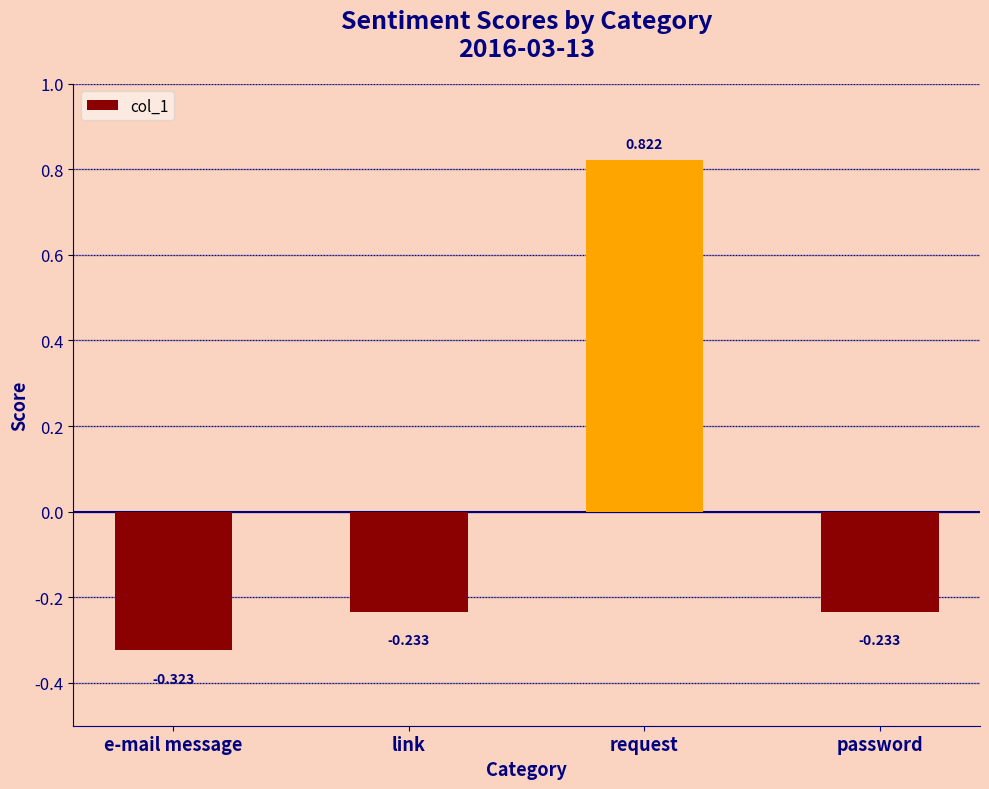

At which label does the data first exceed 0?

request